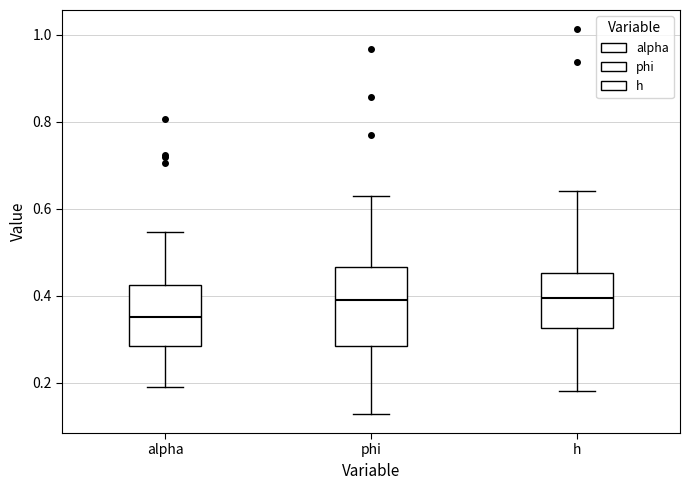

Where does the lower whisker of the box for phi end on the y-axis? The values are not printed on the chart, so give them approximately, as read against the axis.

0.12